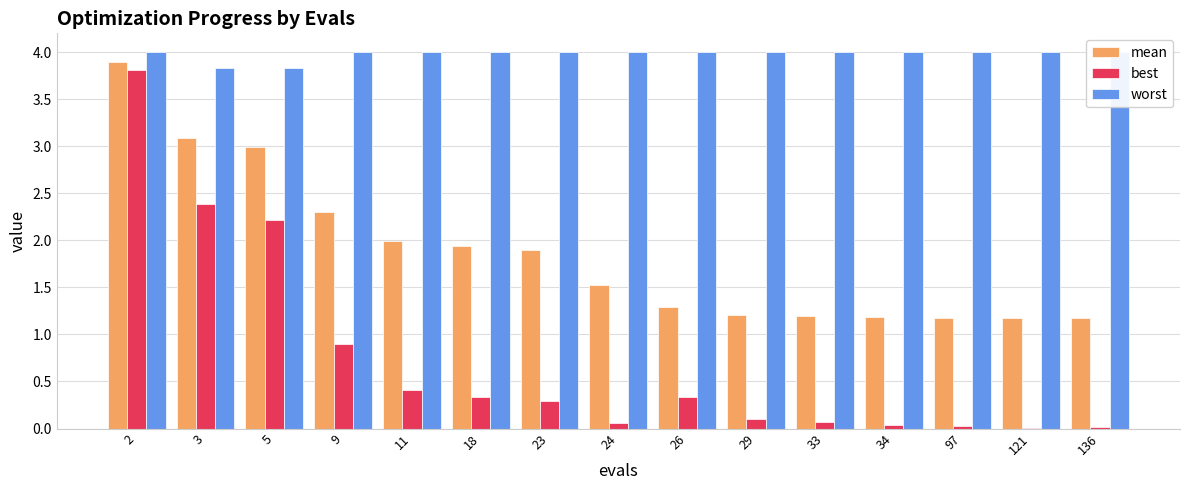

What is the sum of all mean values?

28.0